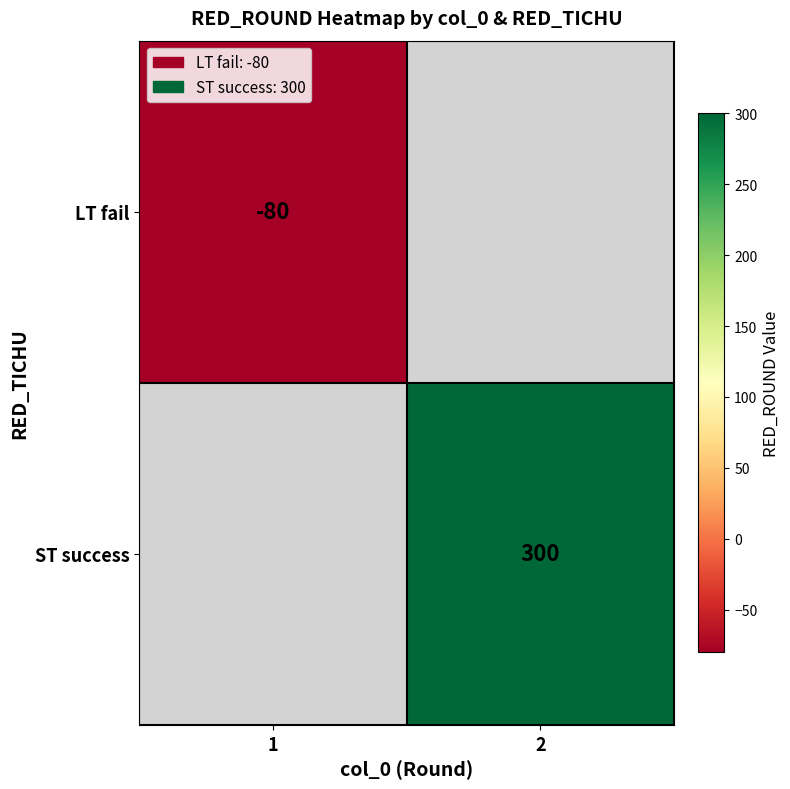

The value of LT fail at 1 is -80. True or false?

True